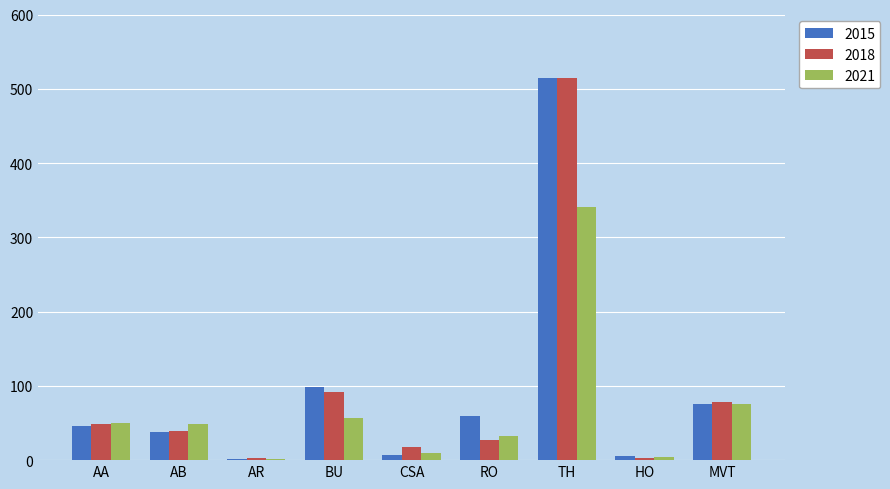

Between AA and MVT, which series saw the biggest shift?

2018